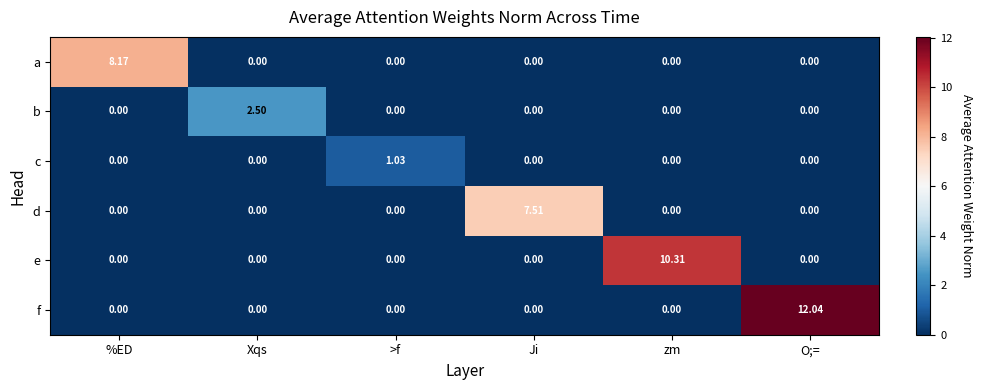

Between zm and O;=, which series saw the biggest shift?

f